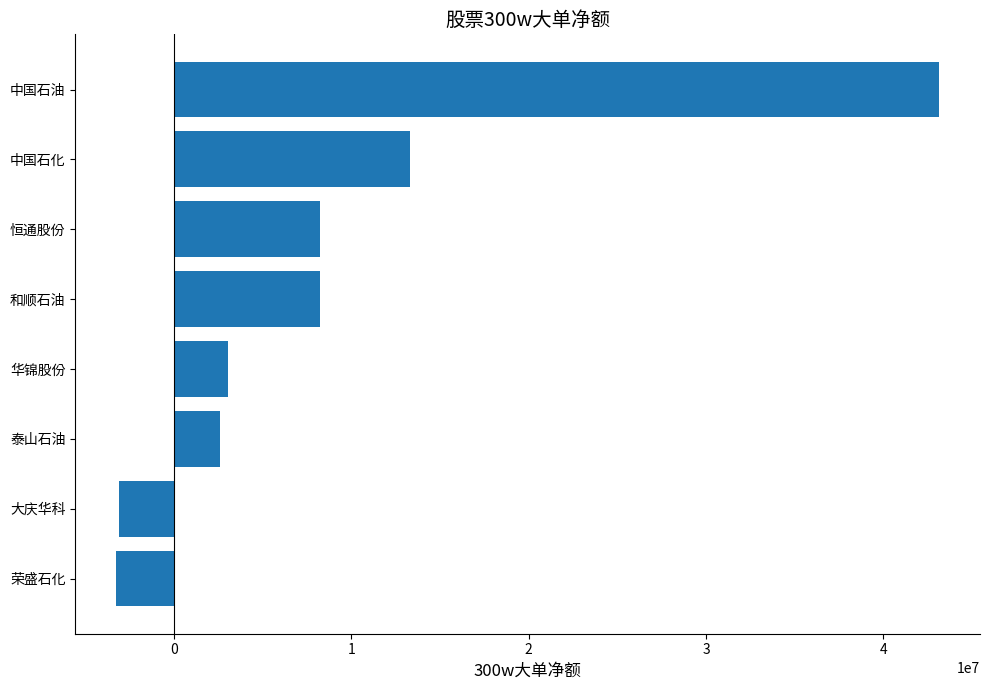

Between 大庆华科 and 中国石化, which is larger?

中国石化